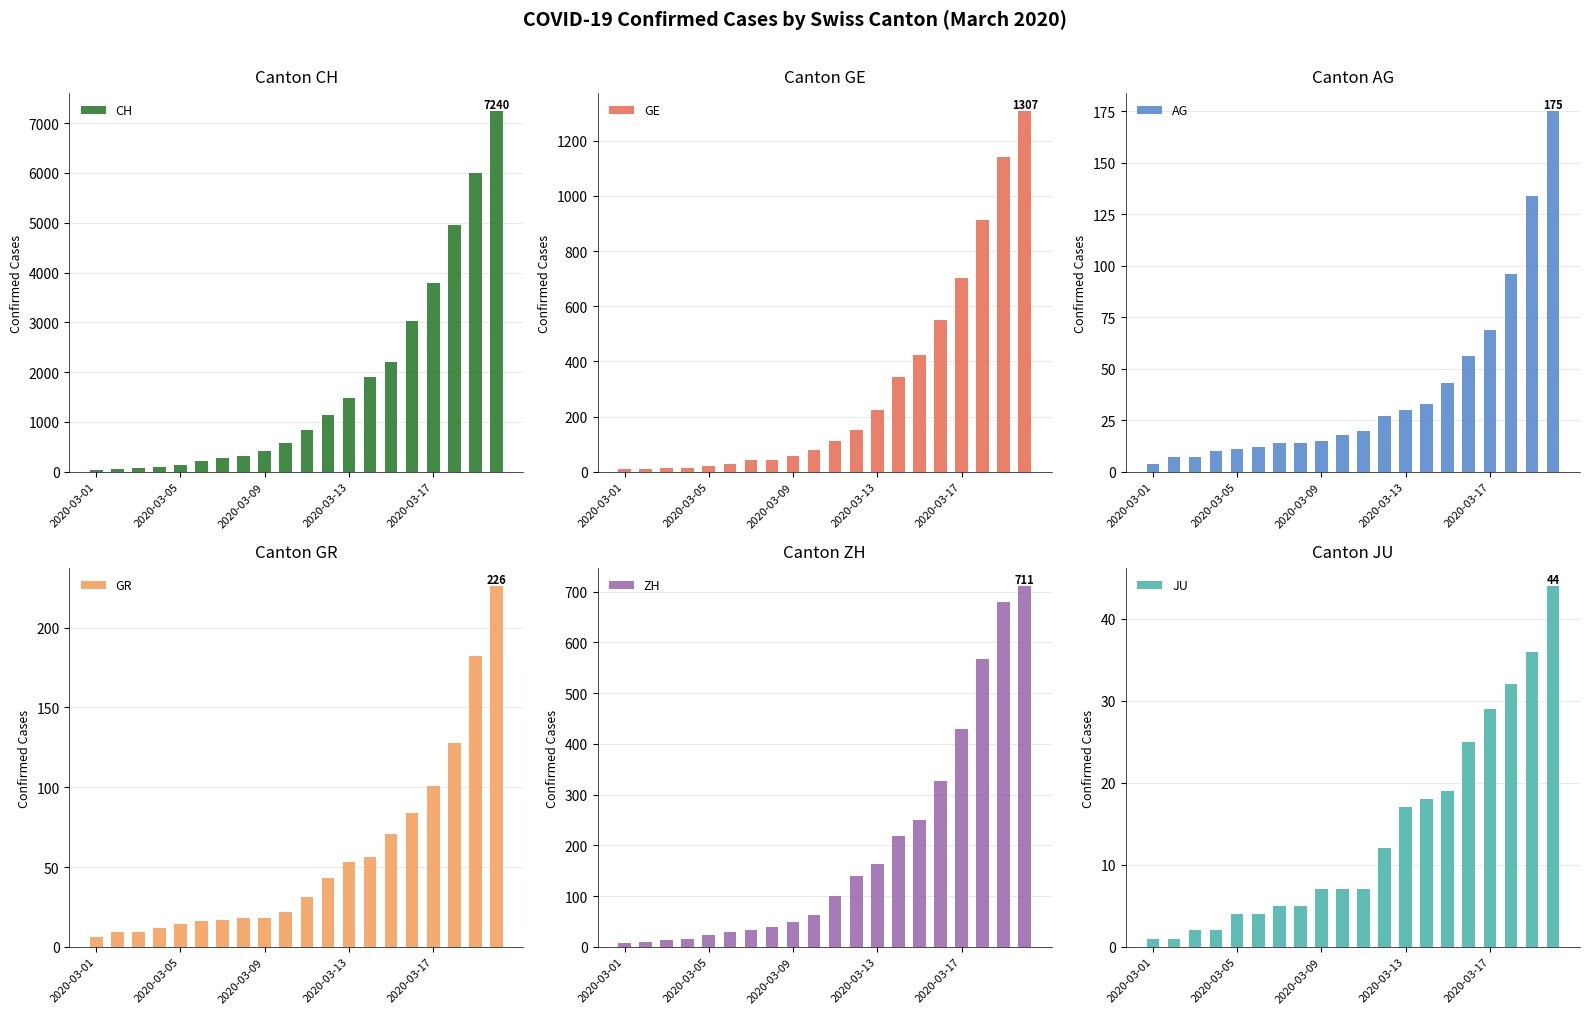

What is the difference between the second highest and second lowest values in the CH series?

5949